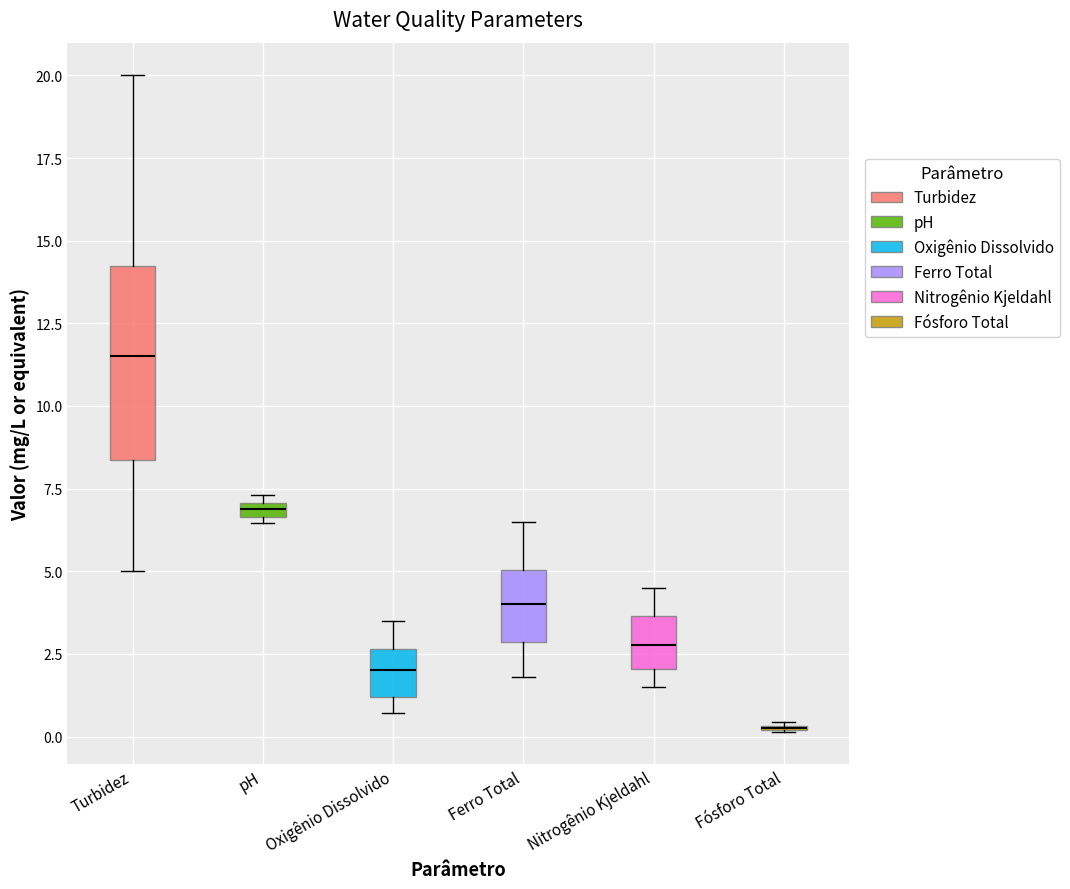

Comparing the boxes themselves (not the whiskers), which one is the tallest?

Turbidez